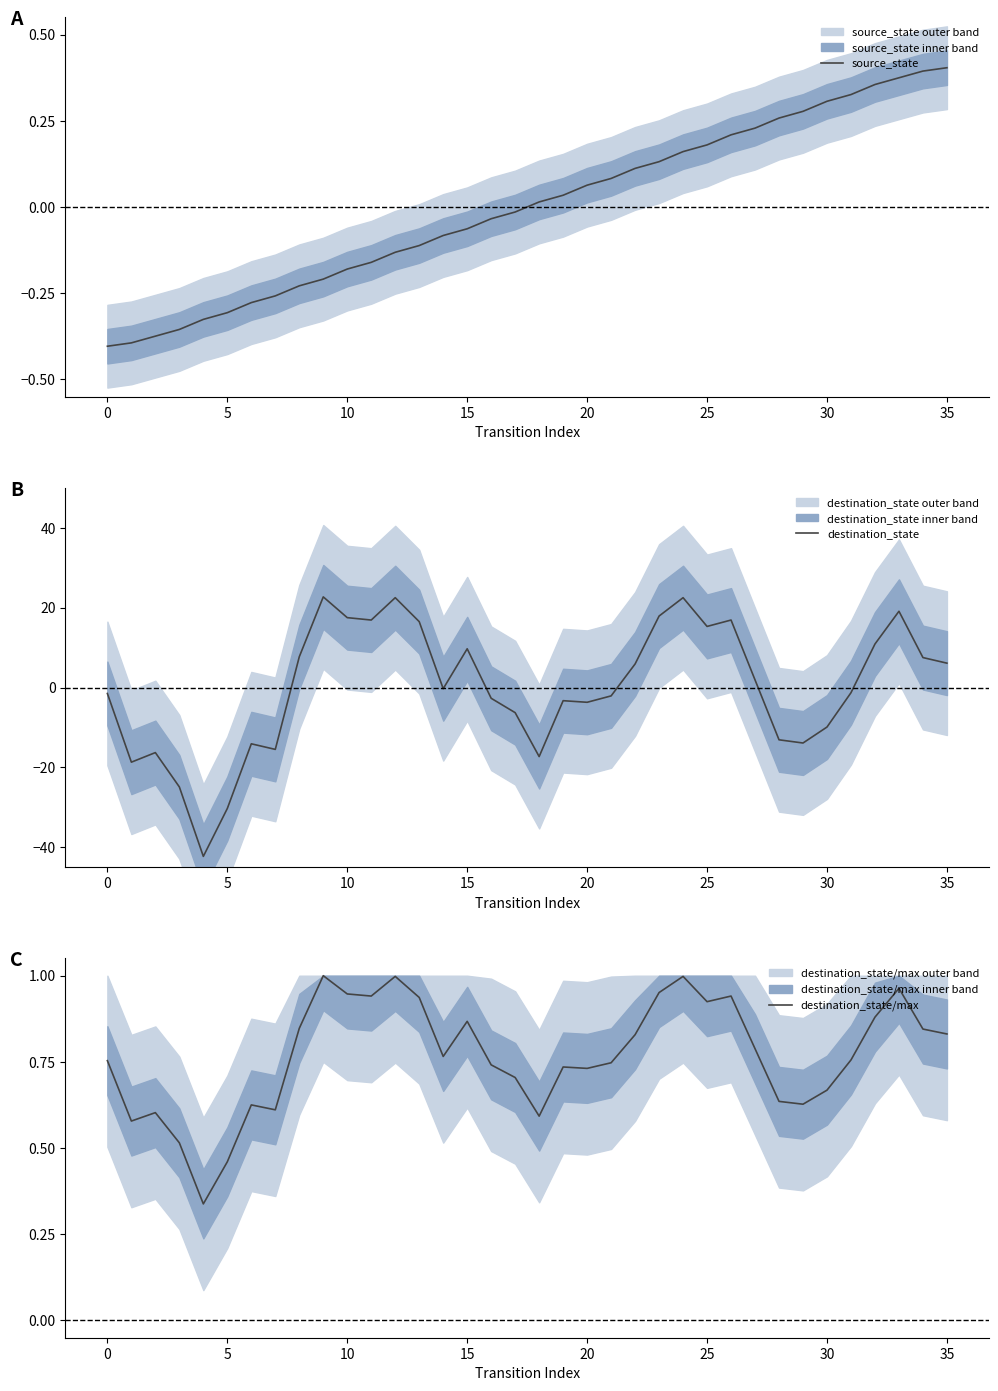

How many interior local peaks does the destination_state series have?

9